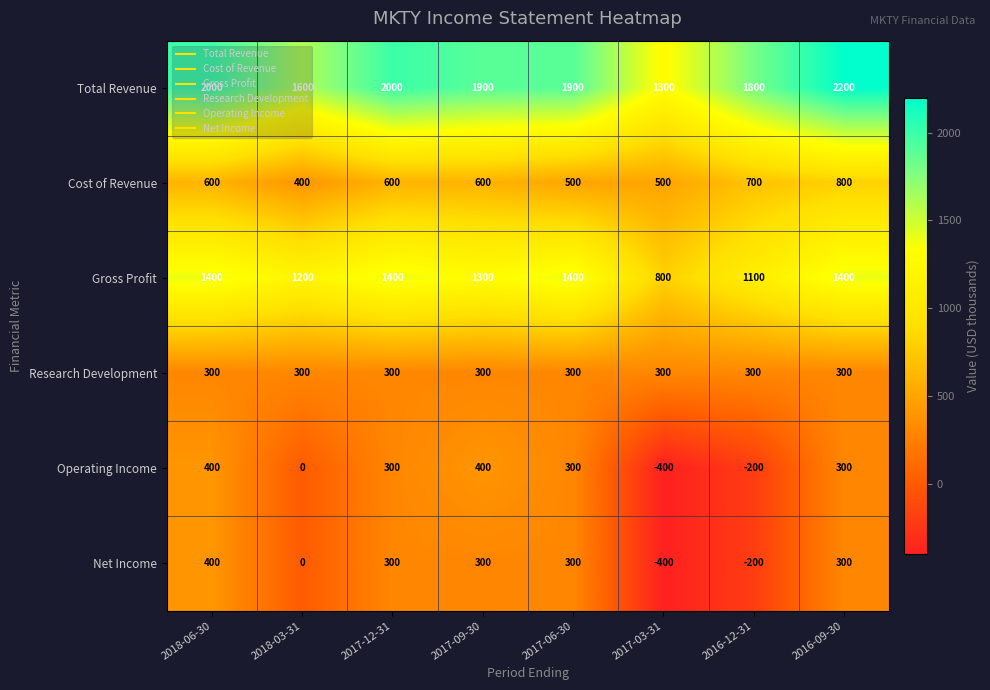

Count the number of categories in the chart.

8